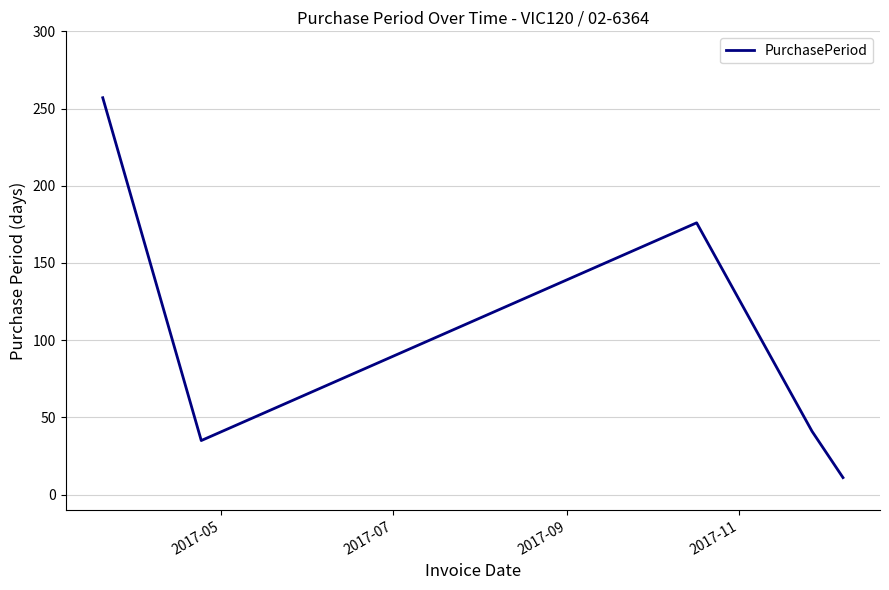

What is the average value?

104